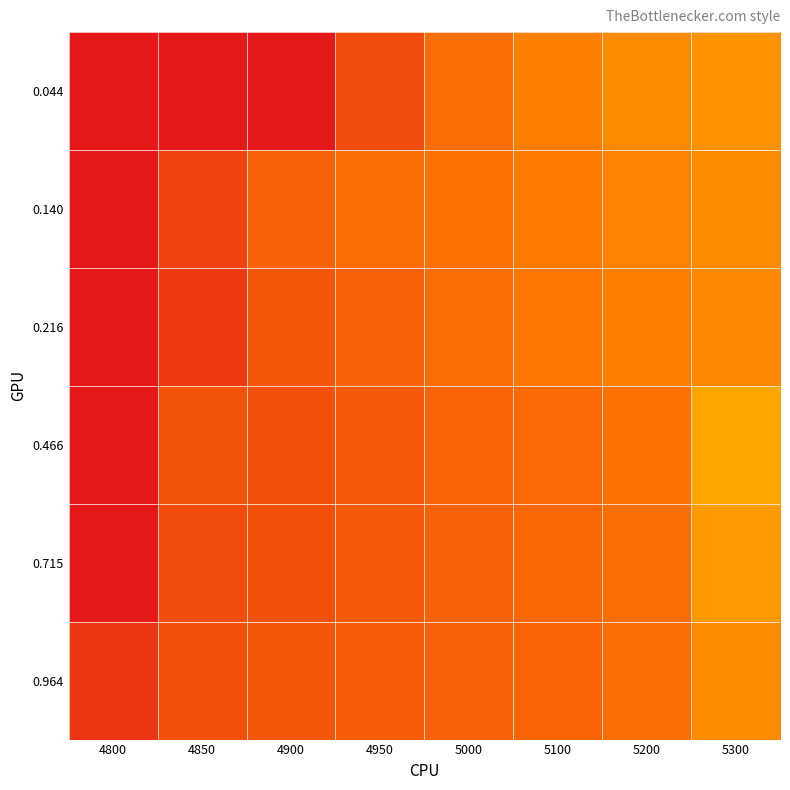

Which category has the lowest value across all series?

4800